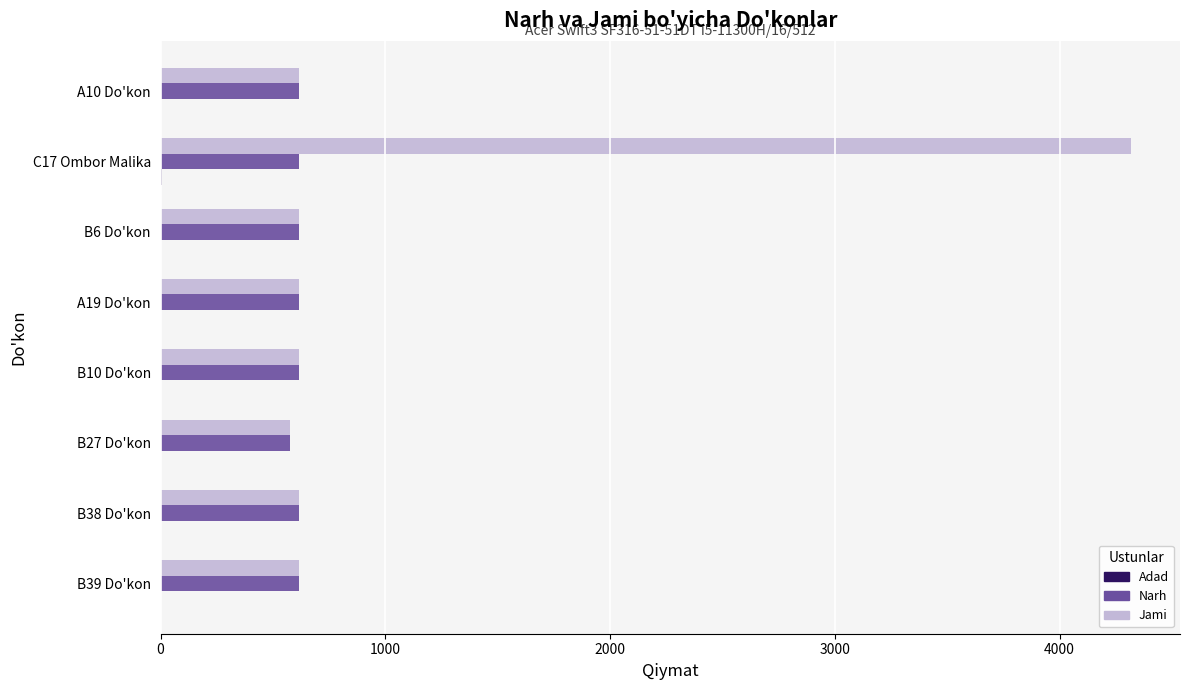

Which label corresponds to the largest value in the chart?

C17 Ombor Malika